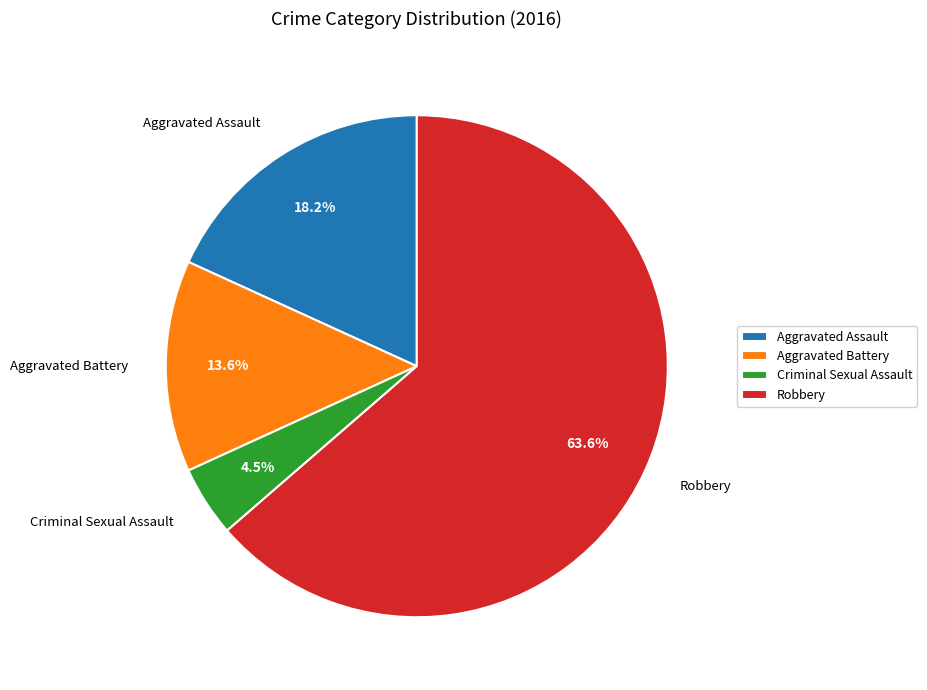

Is there a majority slice in this chart?

Yes